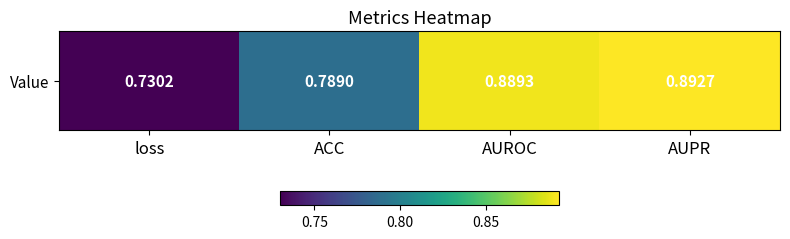

At which label is the value closest to 0?

loss